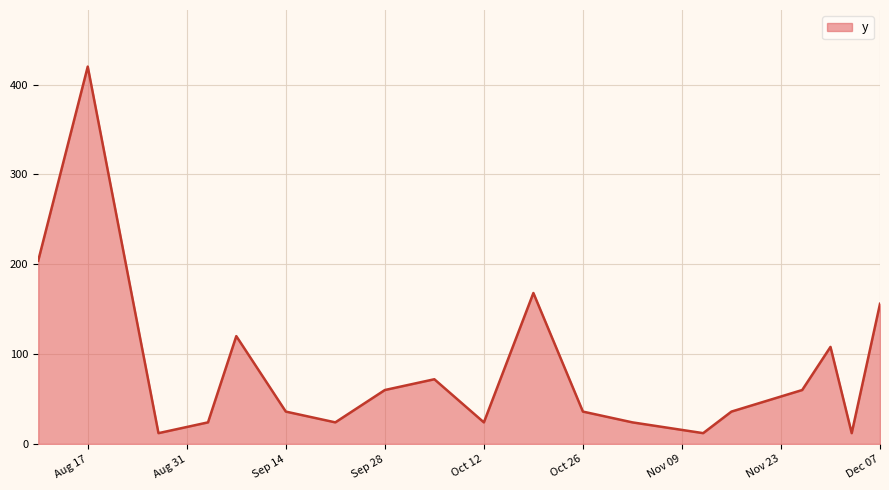

What is the difference between the maximum and minimum values?

408